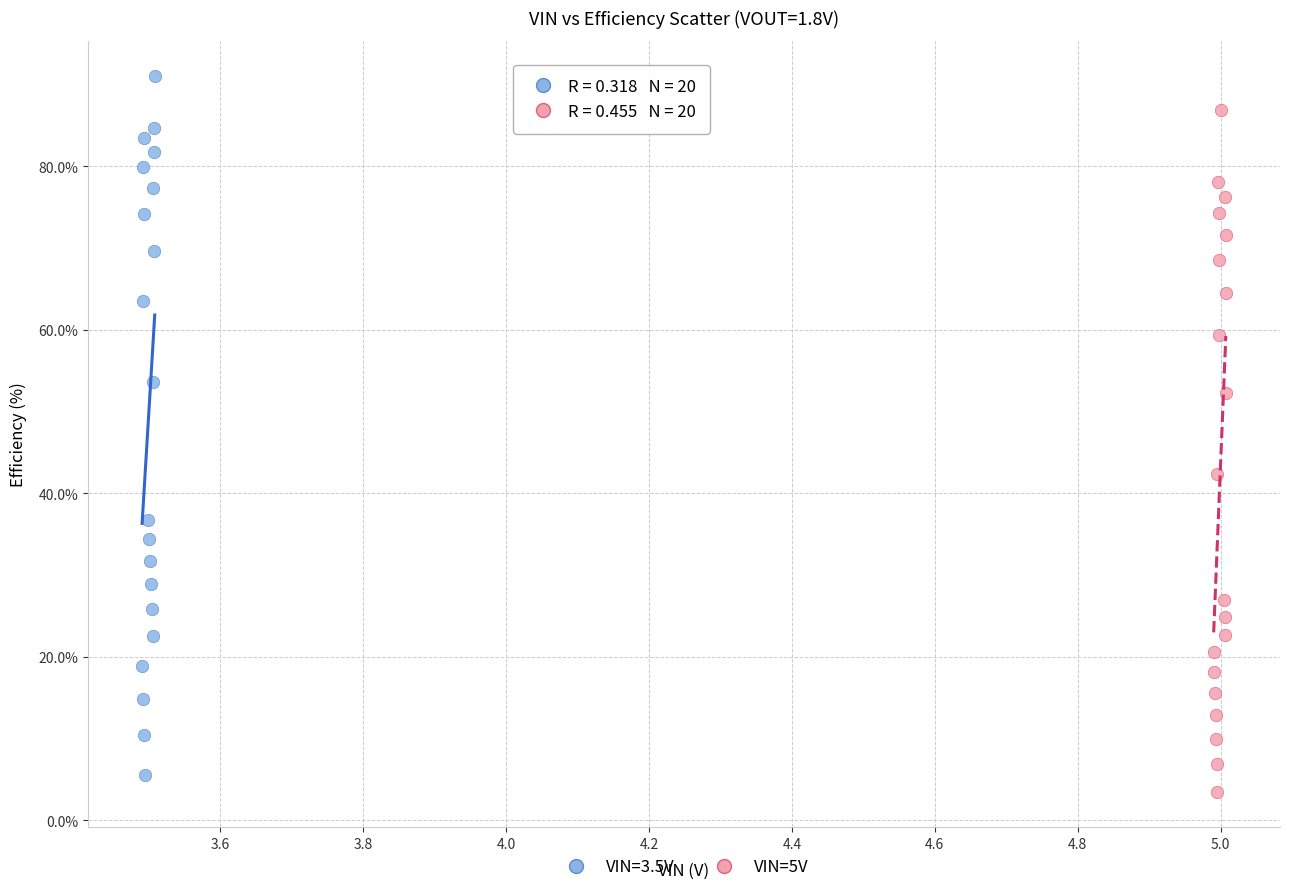

Which series has the widest spread of Y values?

VIN=3.5V